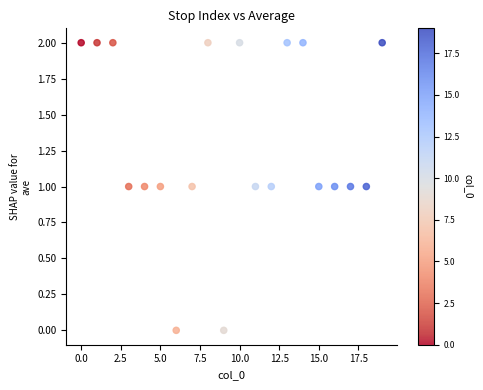

How many points are shown in the scatter plot?

20